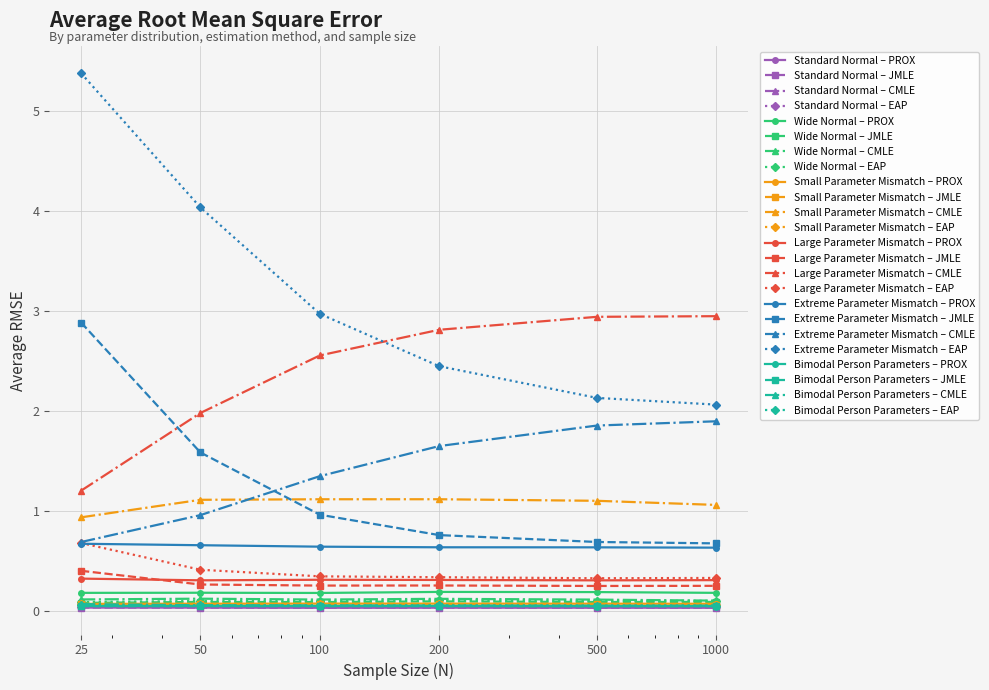

How many lines are shown in the chart?

24